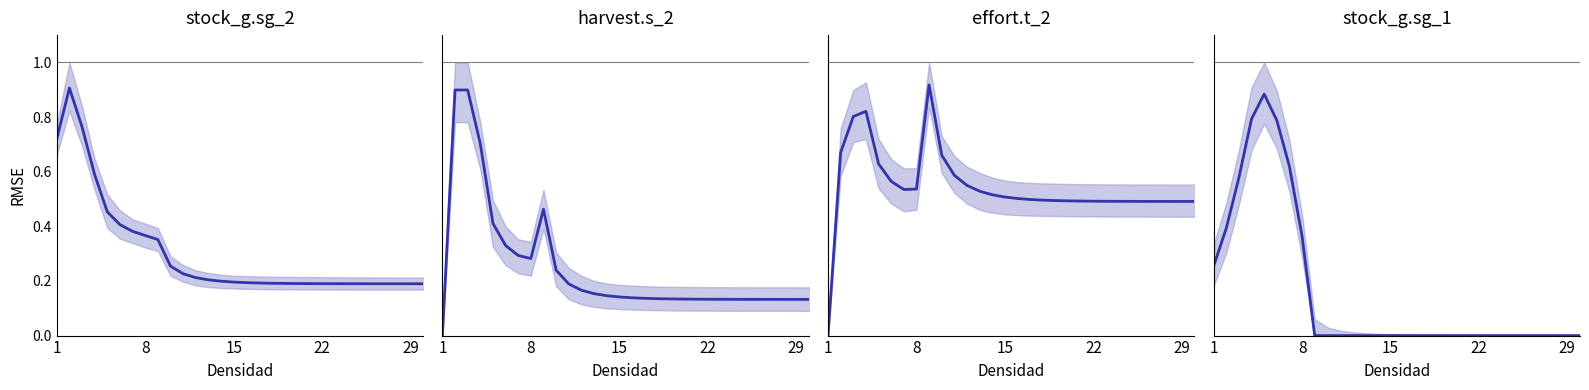

Which series has the widest spread of values?

effort.t_2